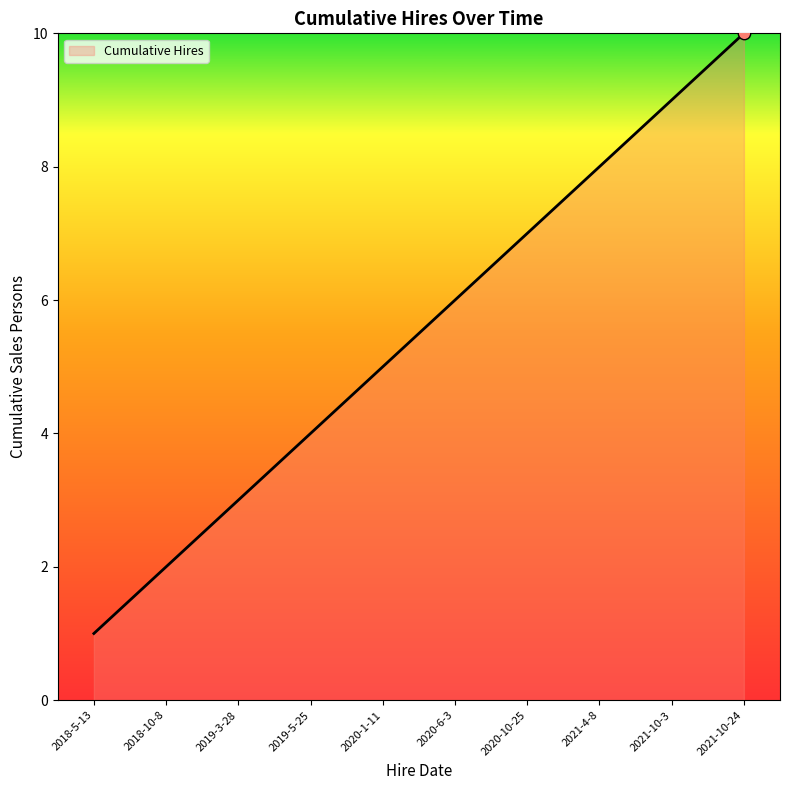

What is the change in value from 2020-10-25 to 2021-4-8?

+1